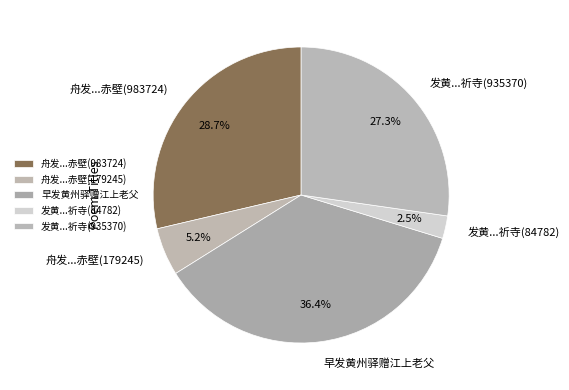

What is the largest slice in the pie chart?

早发黄州驿赠江上老父